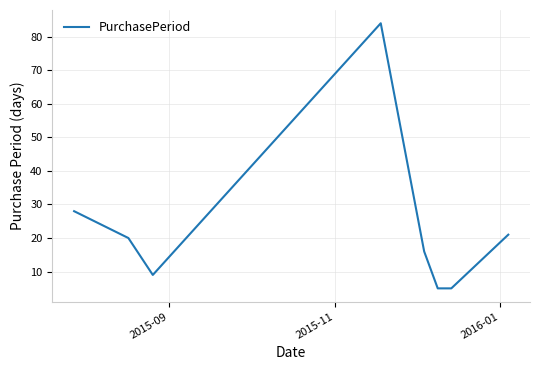

Does the chart have visible grid lines?

Yes